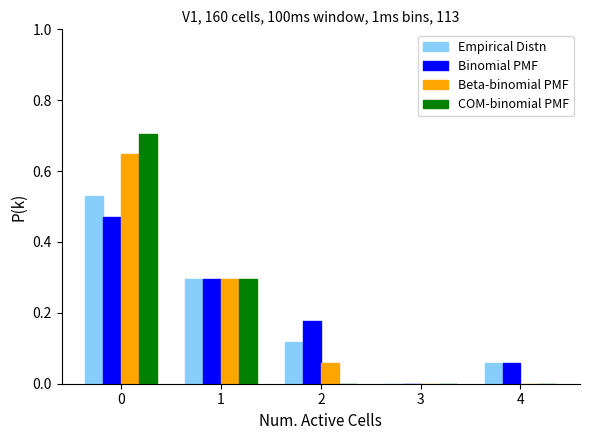

Is the value of COM-binomial PMF at 3 greater than the value of Binomial PMF at 2?

No